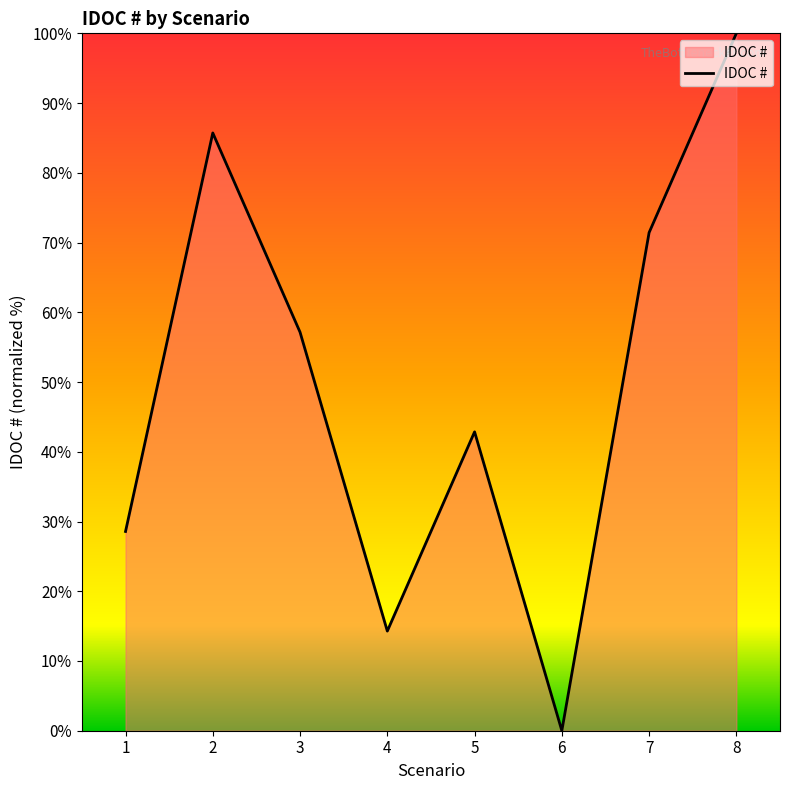

How many interior local peaks (higher than both neighbors) does the data have?

2